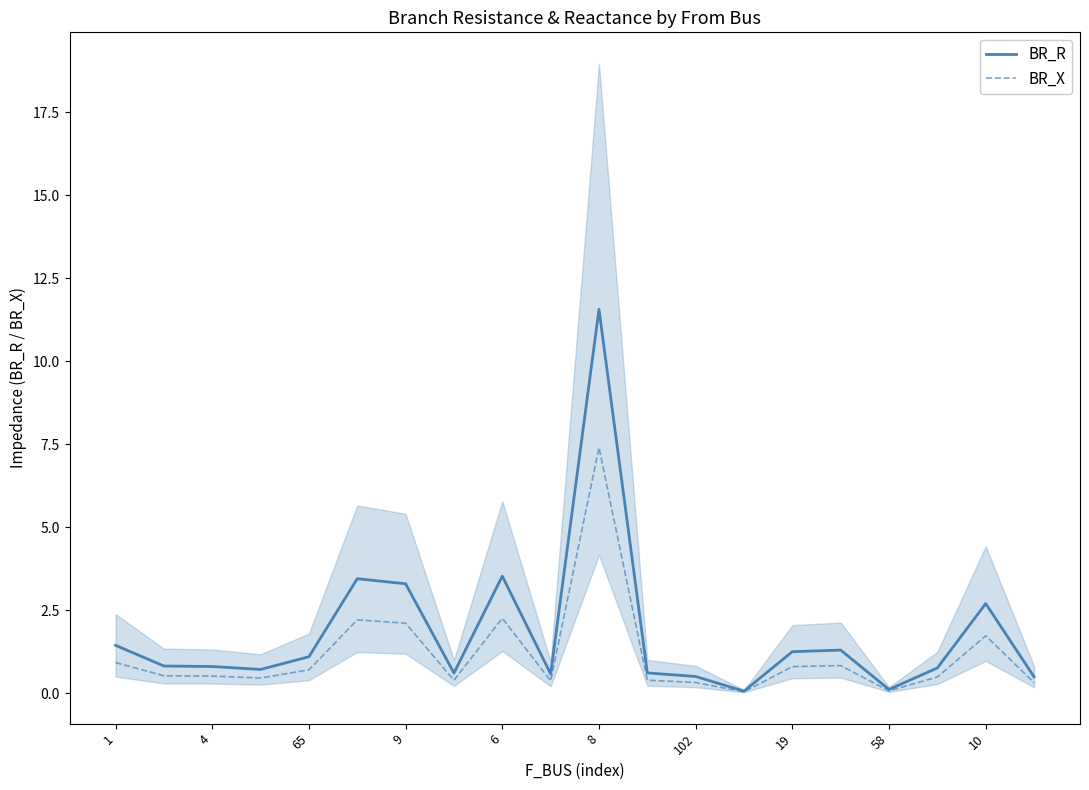

The BR_R series shows 0.0 at 13. True or false?

False